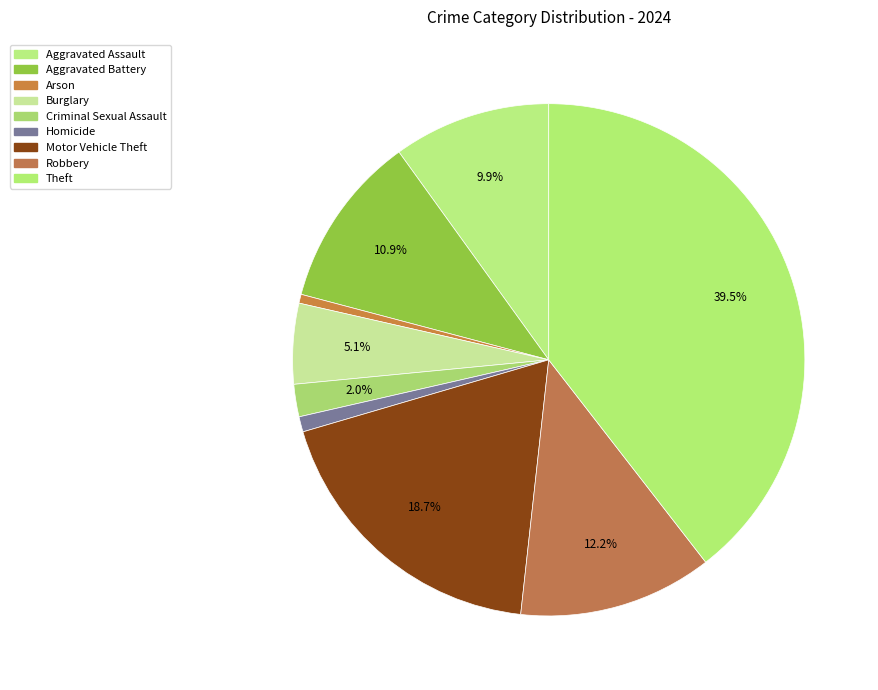

What percentage is the Aggravated Battery slice, to the nearest percent?

11%